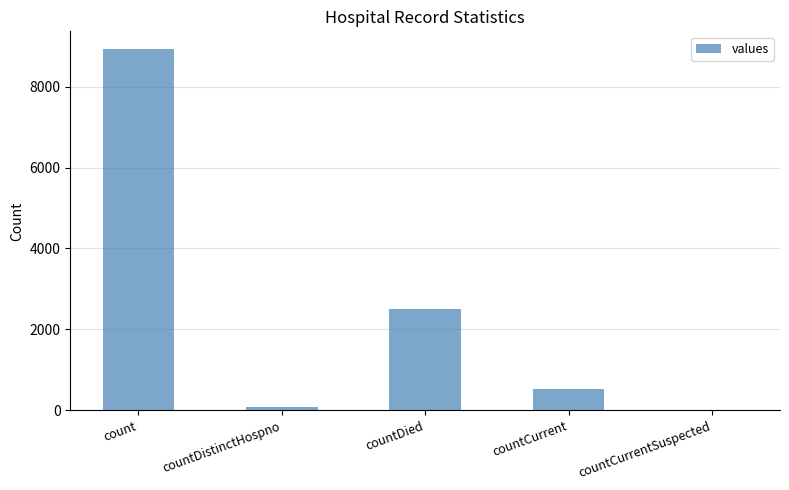

How many values are above zero?

4